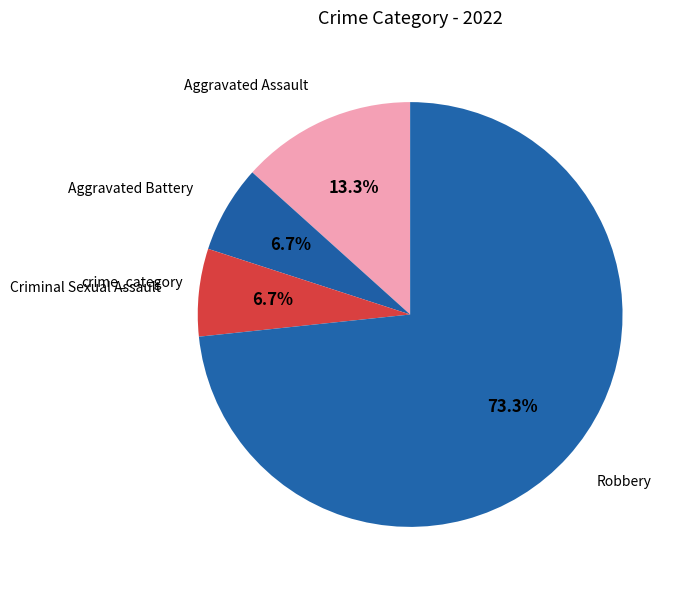

What percentage do Robbery and Criminal Sexual Assault together represent?

80.0%